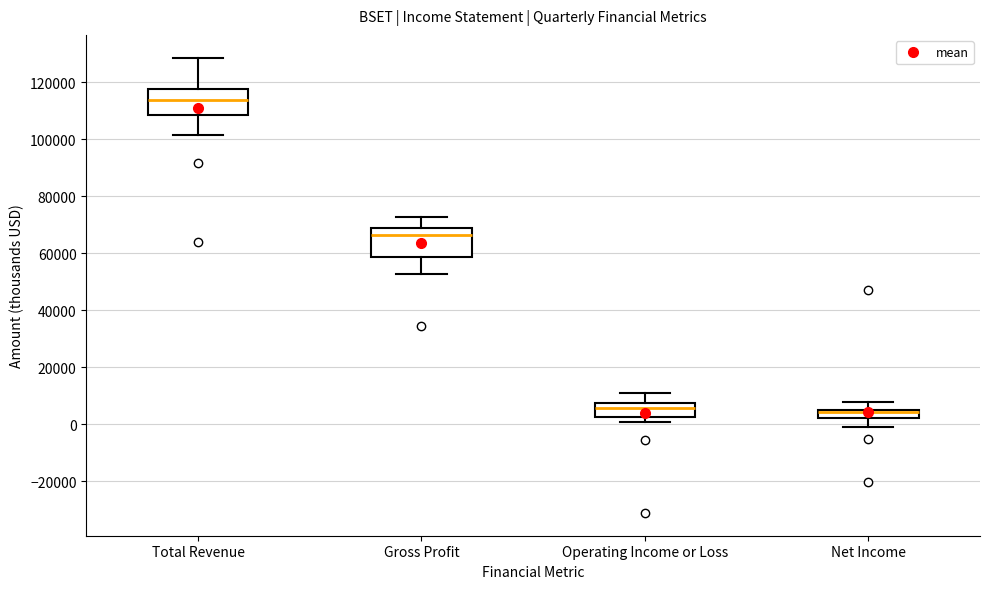

Reading left to right, transcribe this box plot: for each box, give where its median line is, the range the box spans, and where its two whiskers end, as read against the y-axis. The values are not printed on the chart, so give them approximately, as read against the axis.

Total Revenue: median 114000, box 108000 to 118000, whiskers 102000 to 128000
Gross Profit: median 66000, box 58000 to 68000, whiskers 52000 to 72000
Operating Income or Loss: median 6000, box 2000 to 8000, whiskers 0 to 12000
Net Income: median 4000, box 2000 to 6000, whiskers 0 to 8000